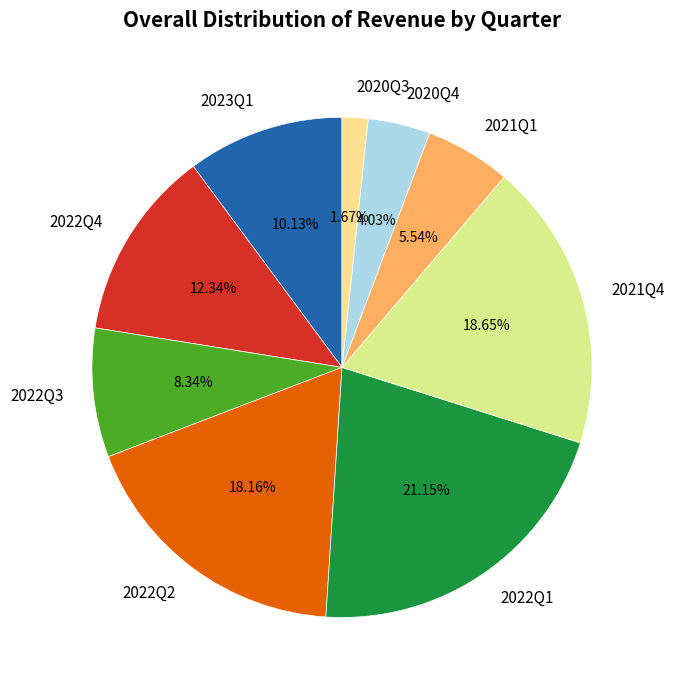

Combined, what portion of the pie is 2022Q2 and 2023Q1?

28.3%